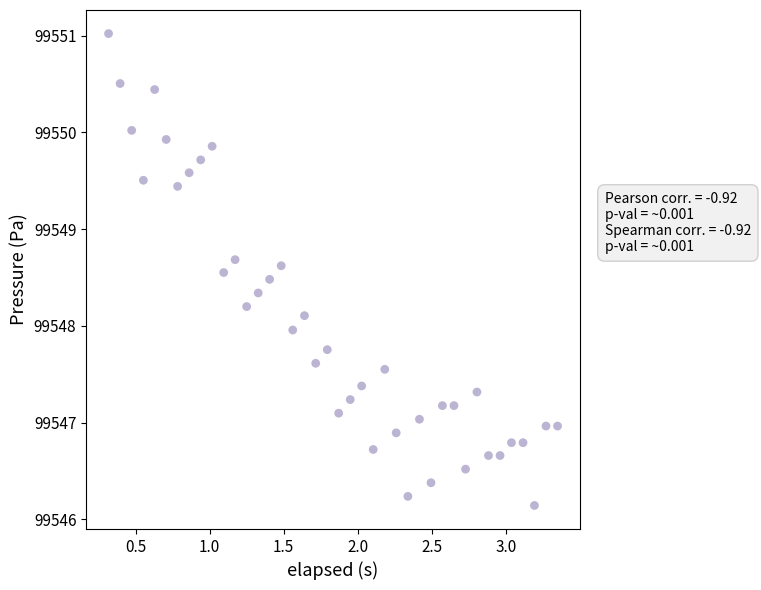

What is the range of Y values (max minus min)?

4.9